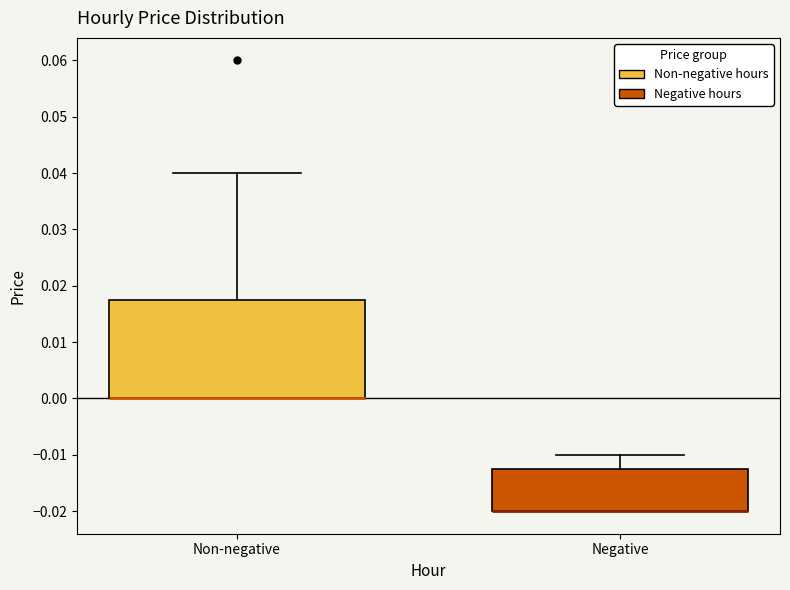

Reading left to right, transcribe this box plot: for each box, give where its median line is, the range the box spans, and where its two whiskers end, as read against the y-axis. The values are not printed on the chart, so give them approximately, as read against the axis.

Non-negative: median 0.000 (drawn on the box's lower edge), box 0.000 to 0.018, whiskers 0.000 to 0.040
Negative: median -0.020 (drawn on the box's lower edge), box -0.020 to -0.012, whiskers -0.020 to -0.010